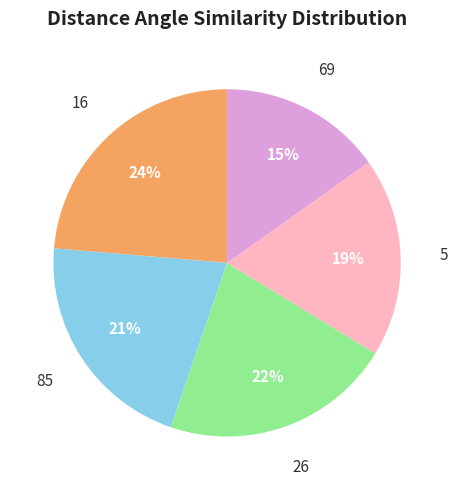

Is it true that 26 is 28% of the pie?

False